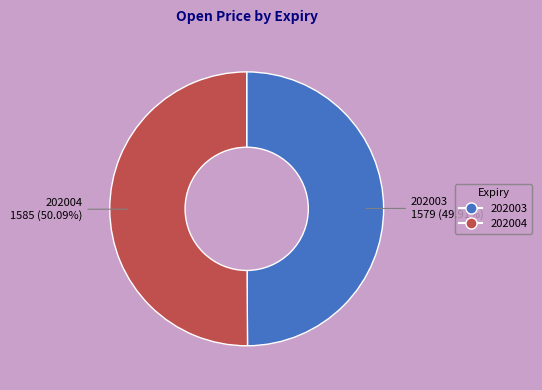

To the nearest percent, what is the combined percentage of 202004 and 202003?

100%